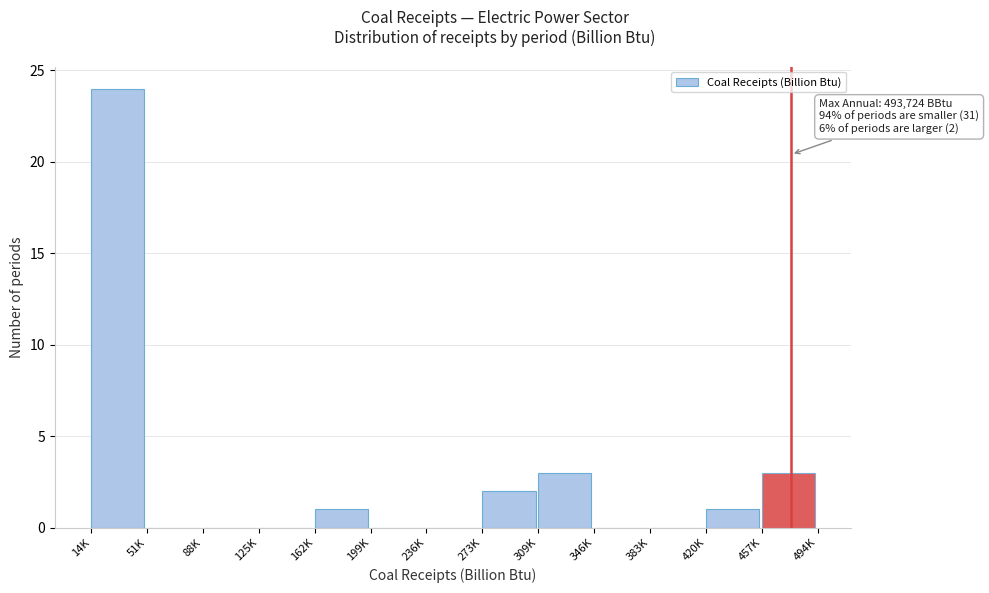

Reading left to right, list all the values displayed in this chart.

14K=24	51K=0	88K=0	125K=0	162K=1	199K=0	236K=0	273K=2	309K=3	346K=0	383K=0	420K=1	457K=3